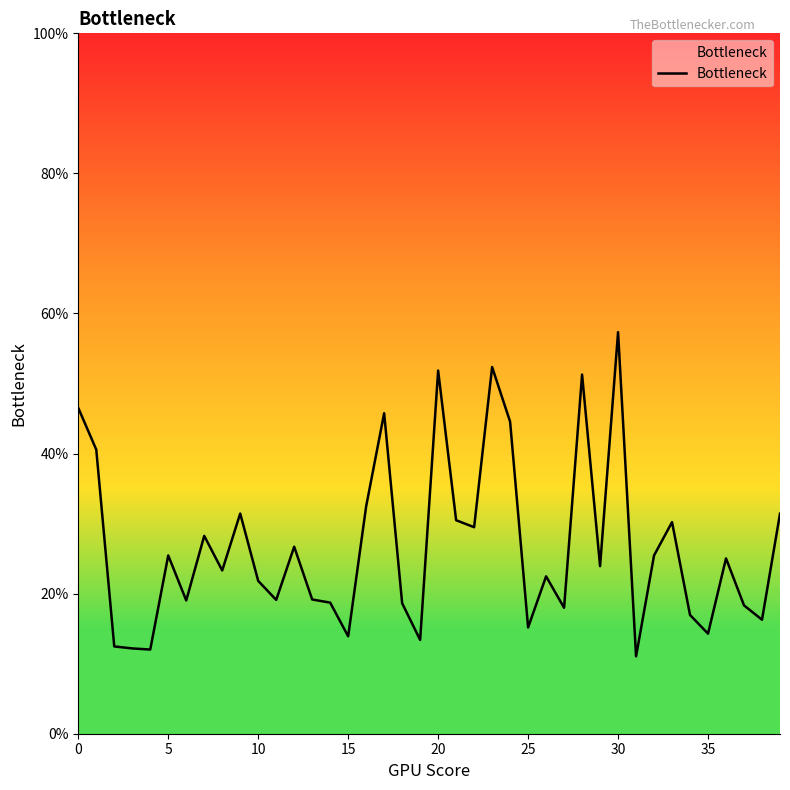

Is this an area chart (filled region under the line)?

Yes